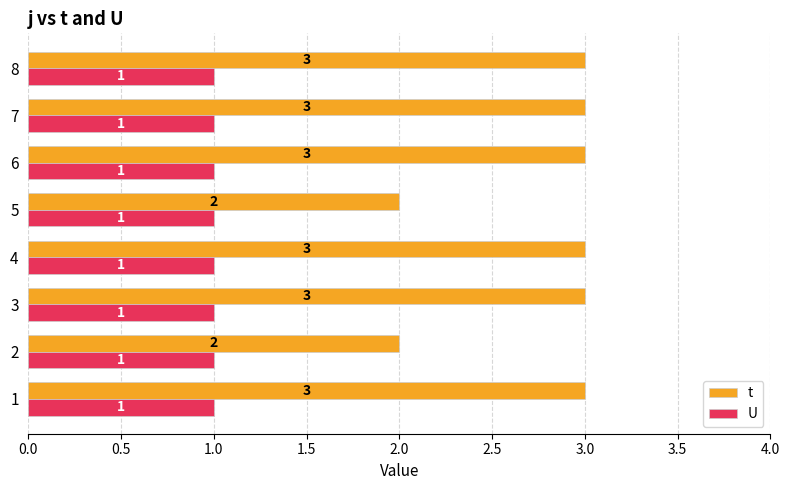

Is the value of t at 7 greater than the value of U at 6?

Yes